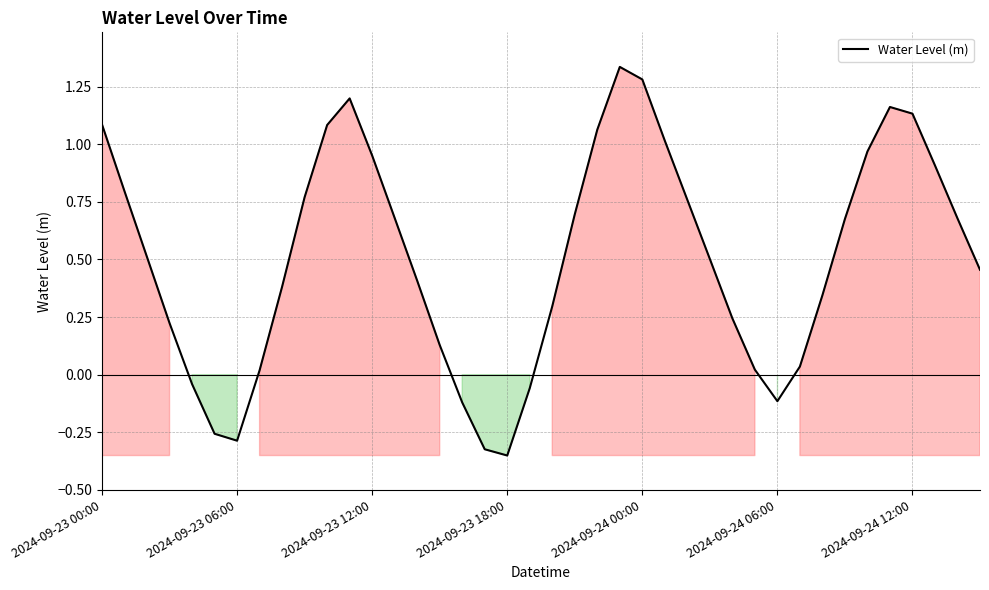

True or false: the data shows 1.5 at 2024-09-23 00:00.

False